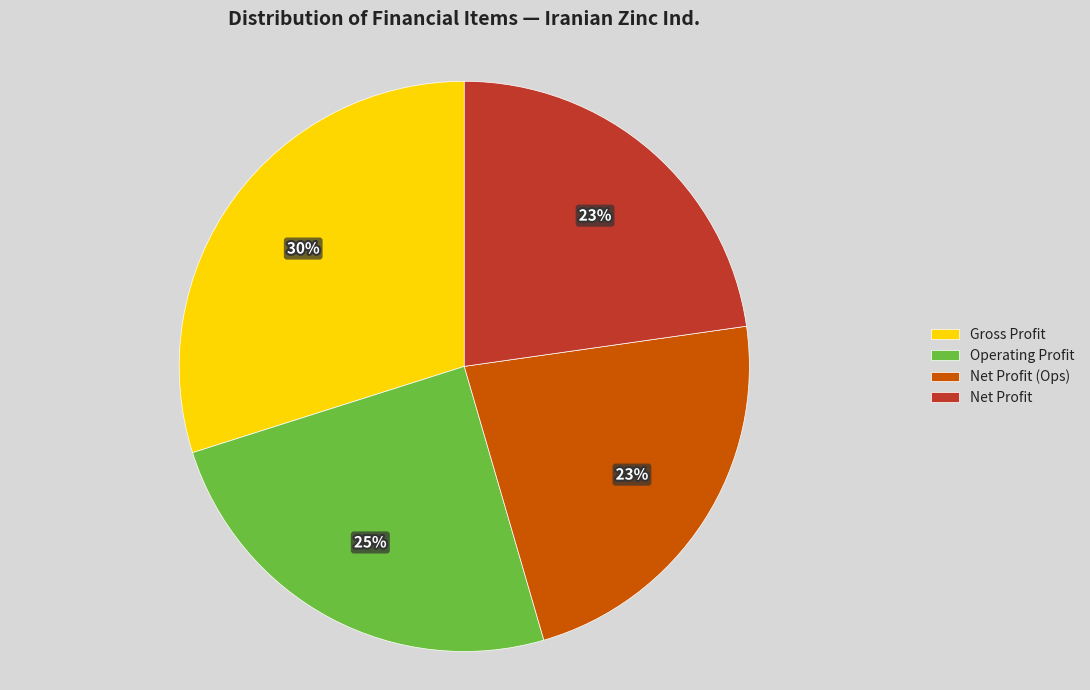

To the nearest percent, what is the average slice percentage?

25%